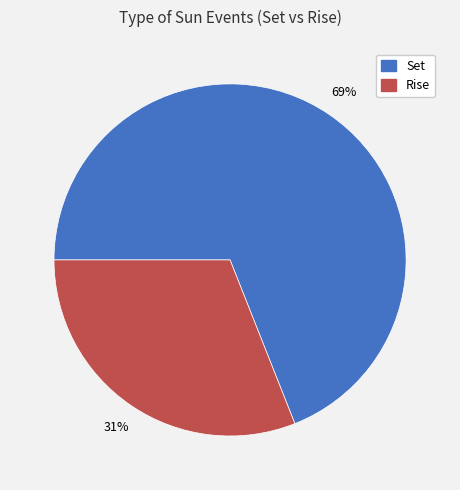

Is it true that Rise is 21% of the pie?

False